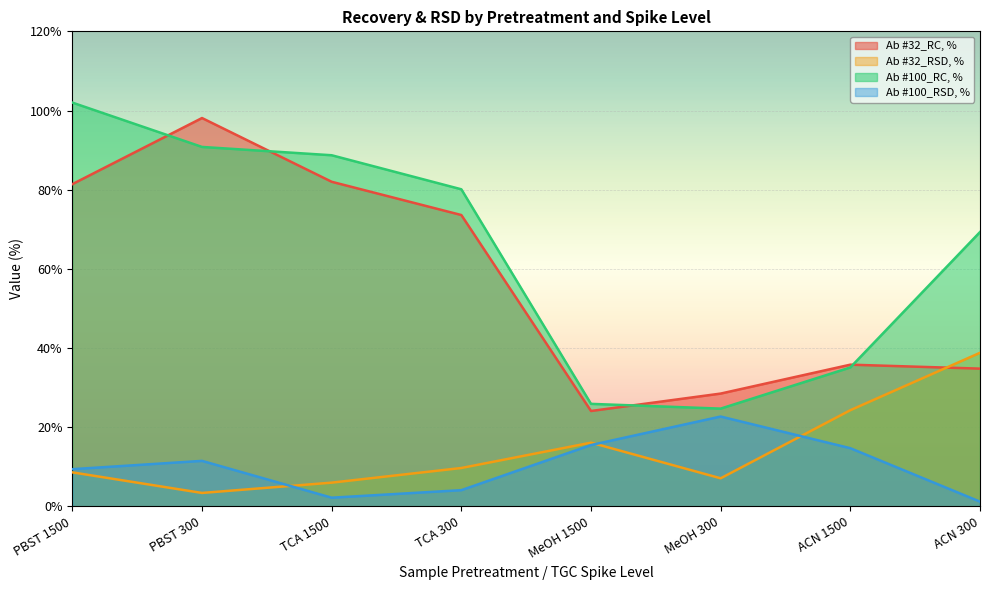

Rank the series at MeOH 300 from highest to lowest value.

Ab #32_RC, %, Ab #100_RC, %, Ab #100_RSD, %, Ab #32_RSD, %